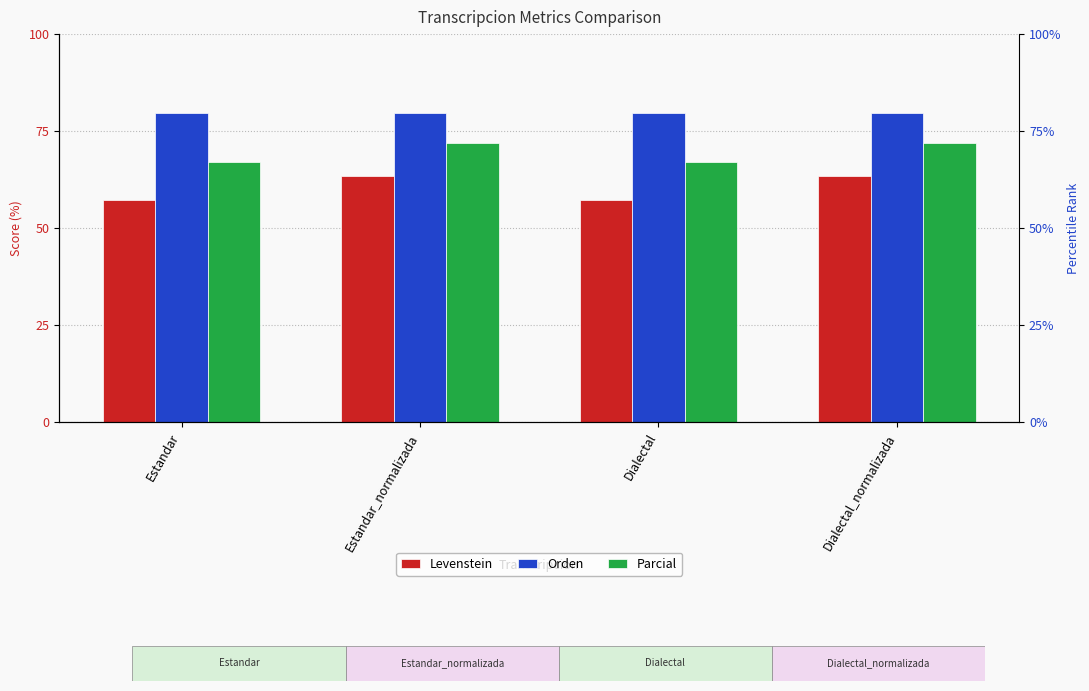

What is the lowest value of the Levenstein series?

57.3